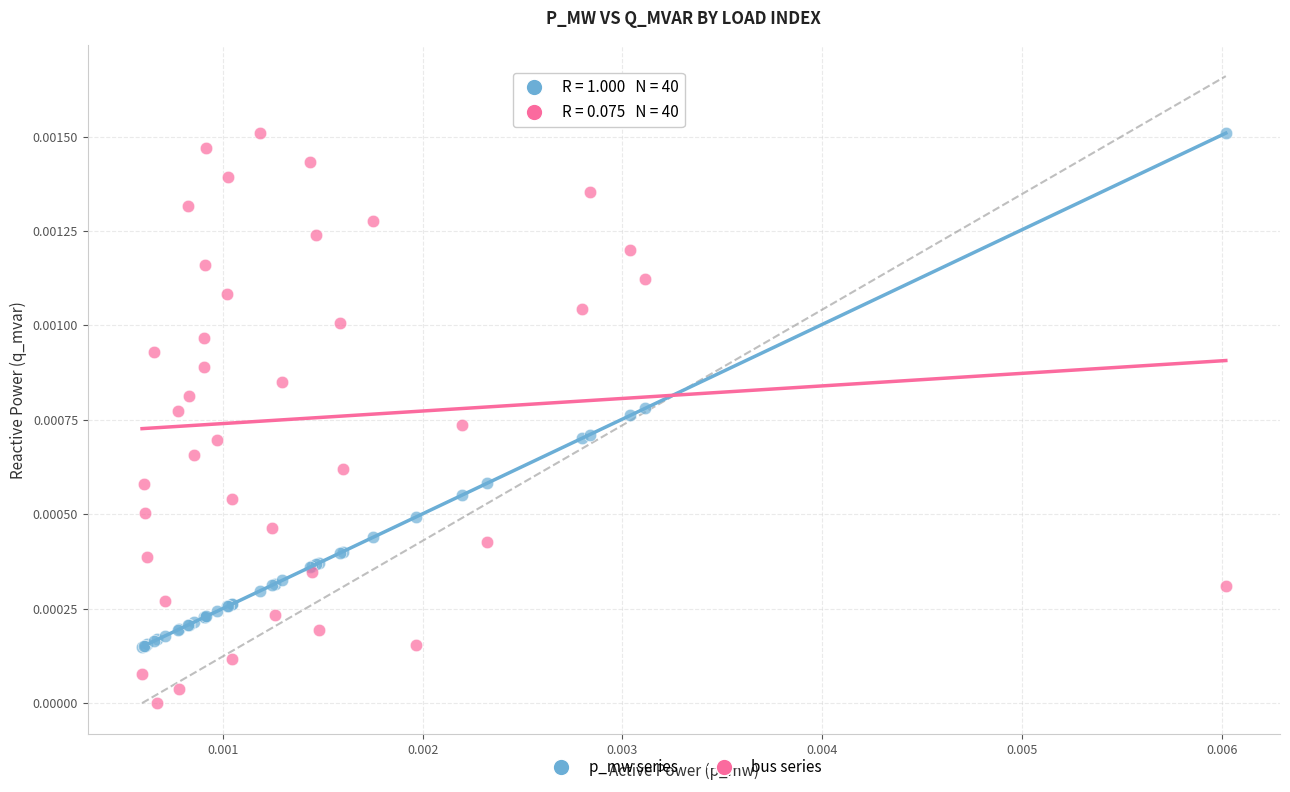

What are all the series names shown in the legend?

p_mw series, bus series